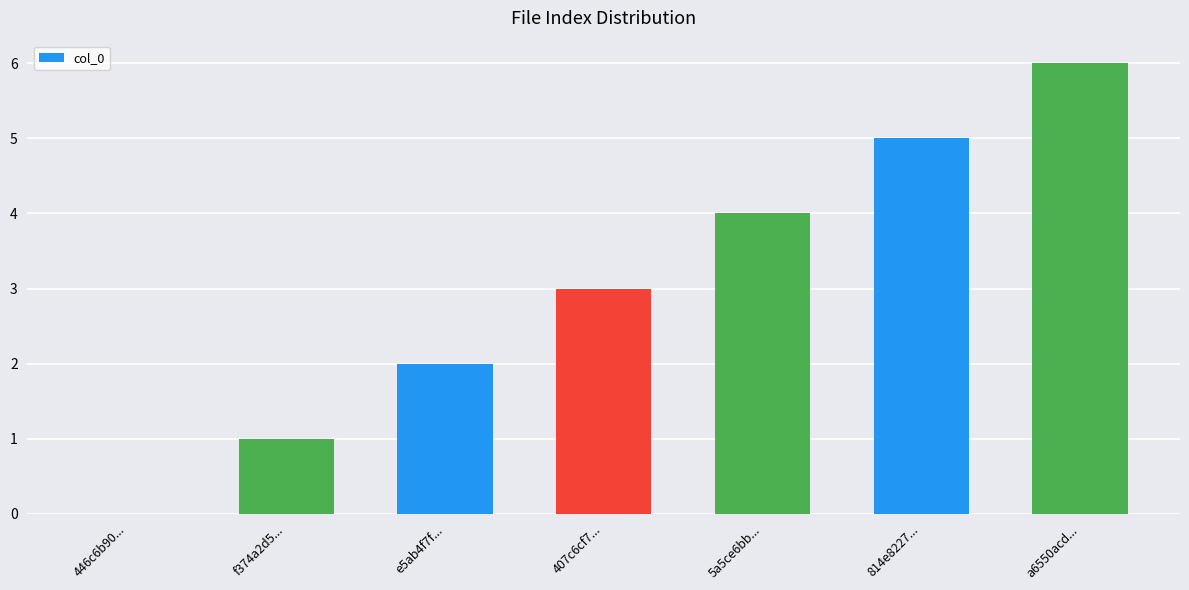

How many values are between 1 and 5?

5